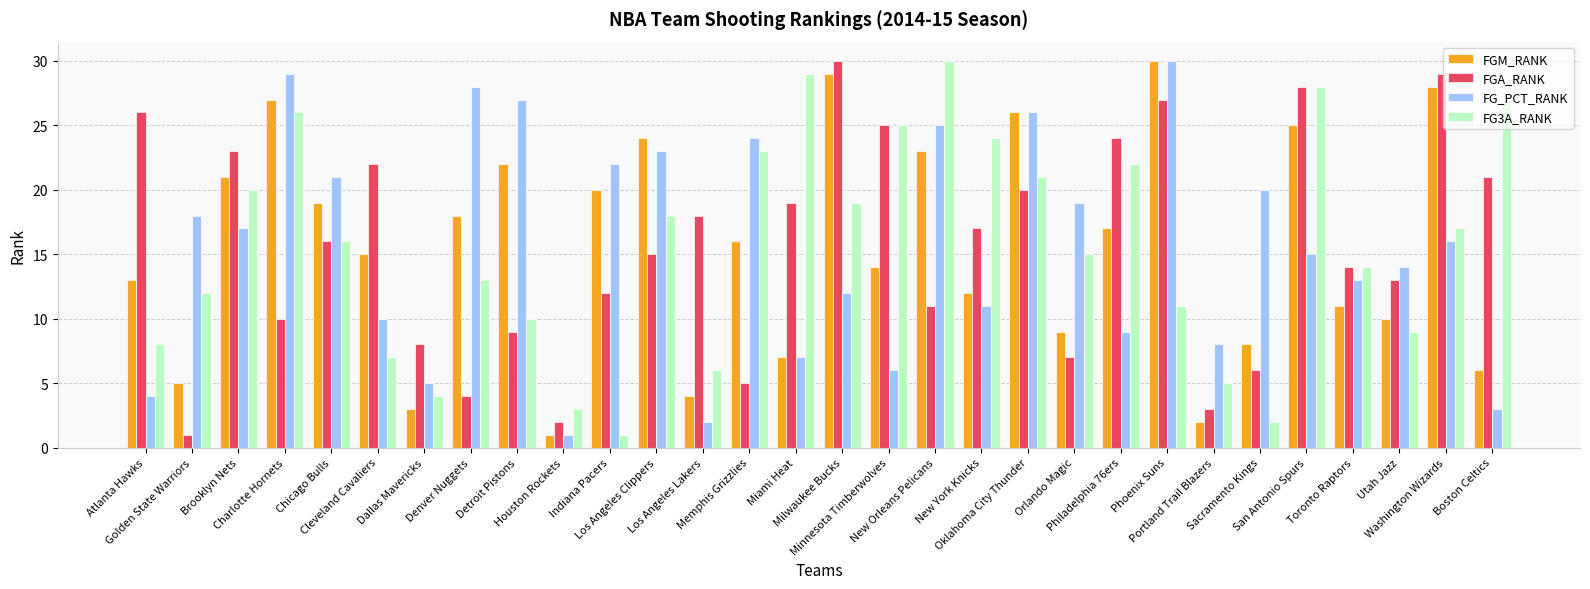

What is the difference between the highest and lowest values at Golden State Warriors?

17